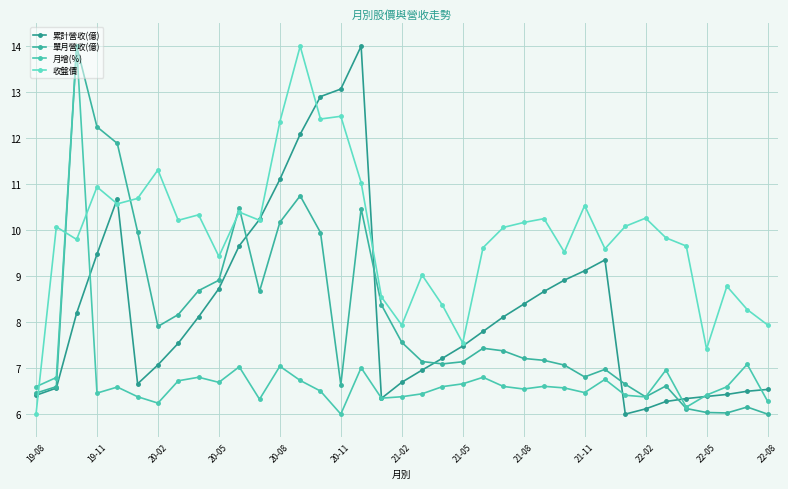

How many intersections are there between 收盤價 and 月增(%)?

3